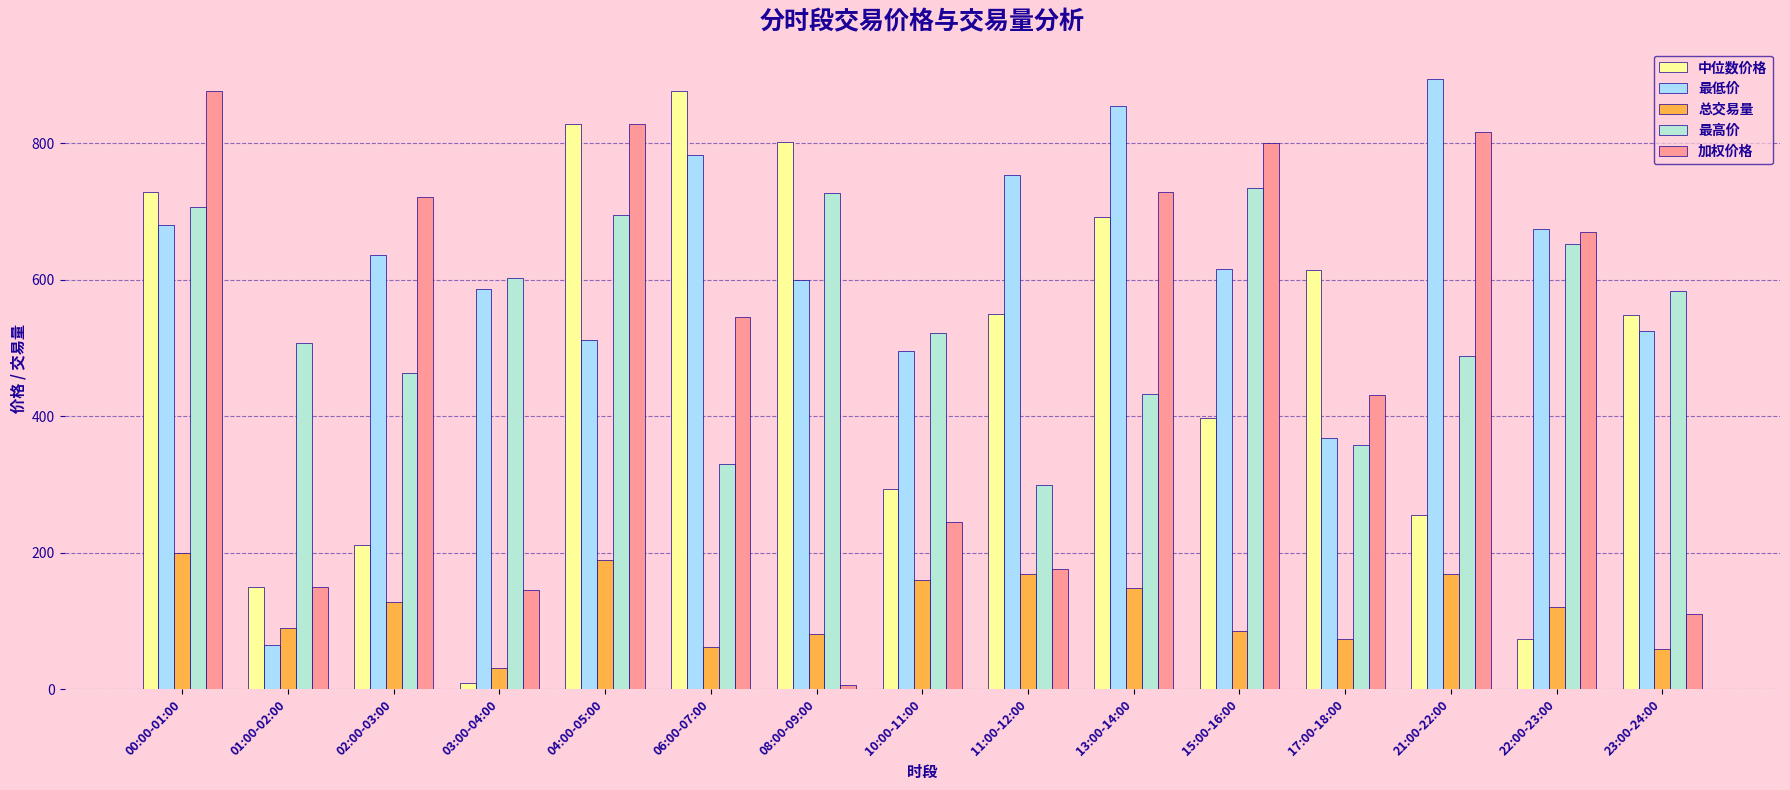

What is the maximum value shown in the chart?

893.7